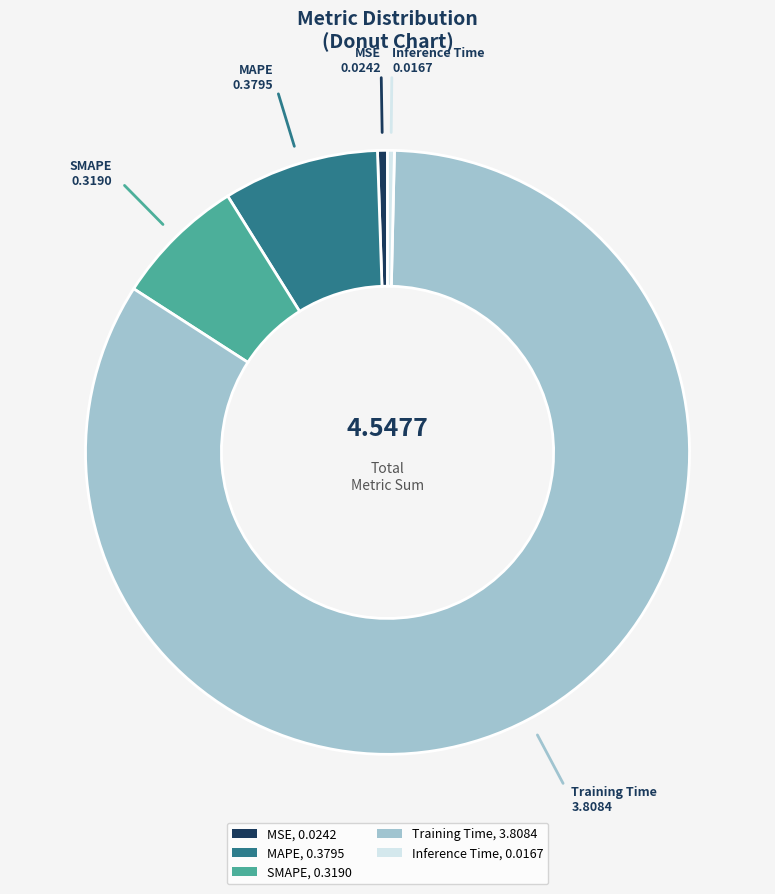

Which has a higher value, MAPE or Training Time?

Training Time